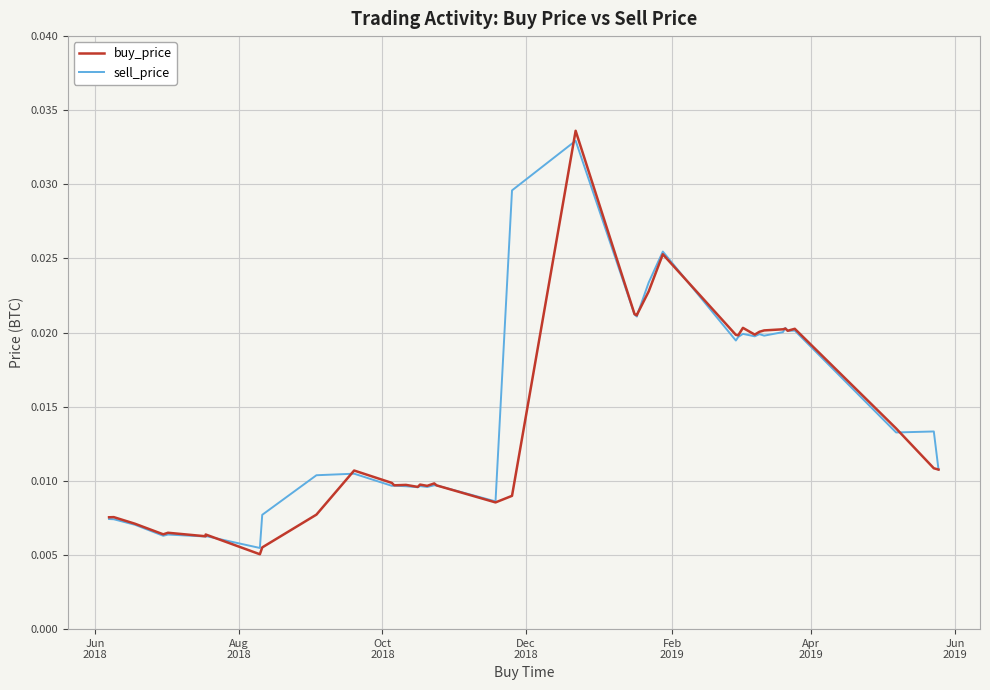

What are all the series names shown in the legend?

buy_price, sell_price